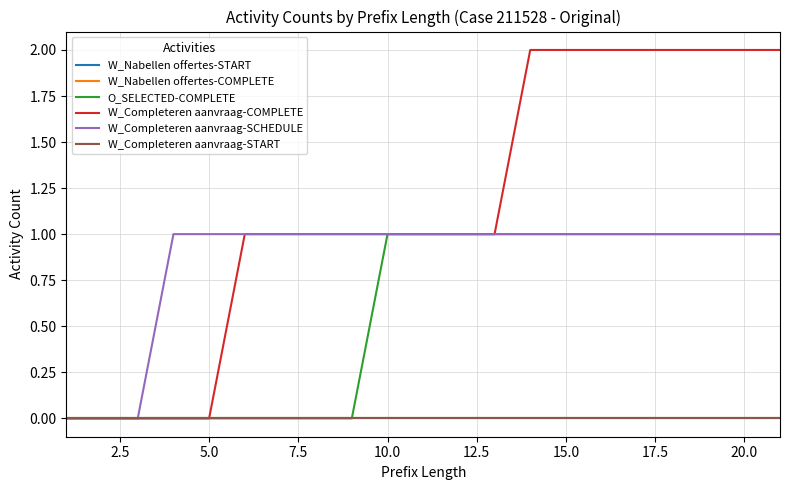

Does the chart have visible grid lines?

Yes